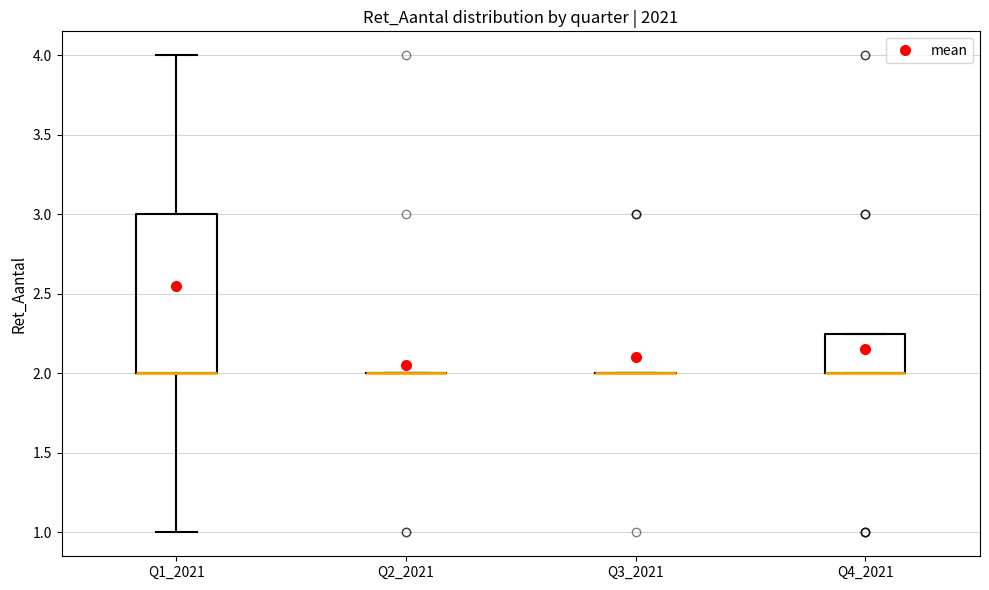

Reading left to right, transcribe this box plot: for each box, give where its median line is, the range the box spans, and where its two whiskers end, as read against the y-axis. The values are not printed on the chart, so give them approximately, as read against the axis.

Q1_2021: median 2.00 (drawn on the box's lower edge), box 2.00 to 3.00, whiskers 1.00 to 4.00
Q2_2021: box collapsed to a line at 2.00, whiskers 2.00 to 2.00
Q3_2021: box collapsed to a line at 2.00, whiskers 2.00 to 2.00
Q4_2021: median 2.00 (drawn on the box's lower edge), box 2.00 to 2.25, whiskers 2.00 to 2.25